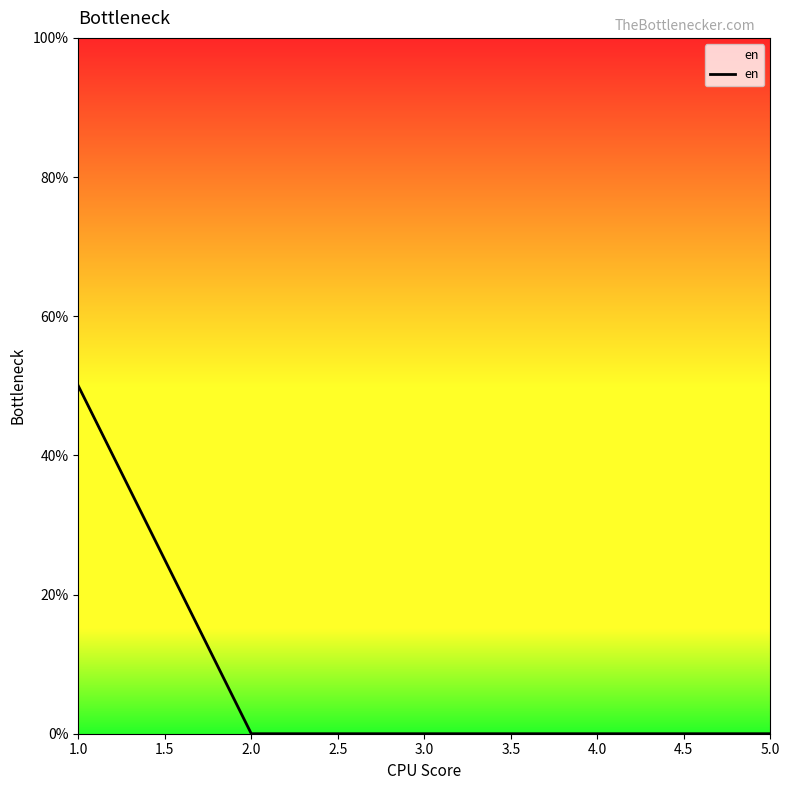

Is it true that the value at 2.0 is -26?

False